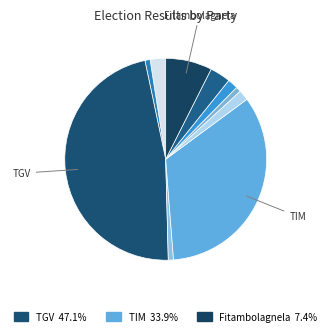

How many segments does this pie chart have?

10